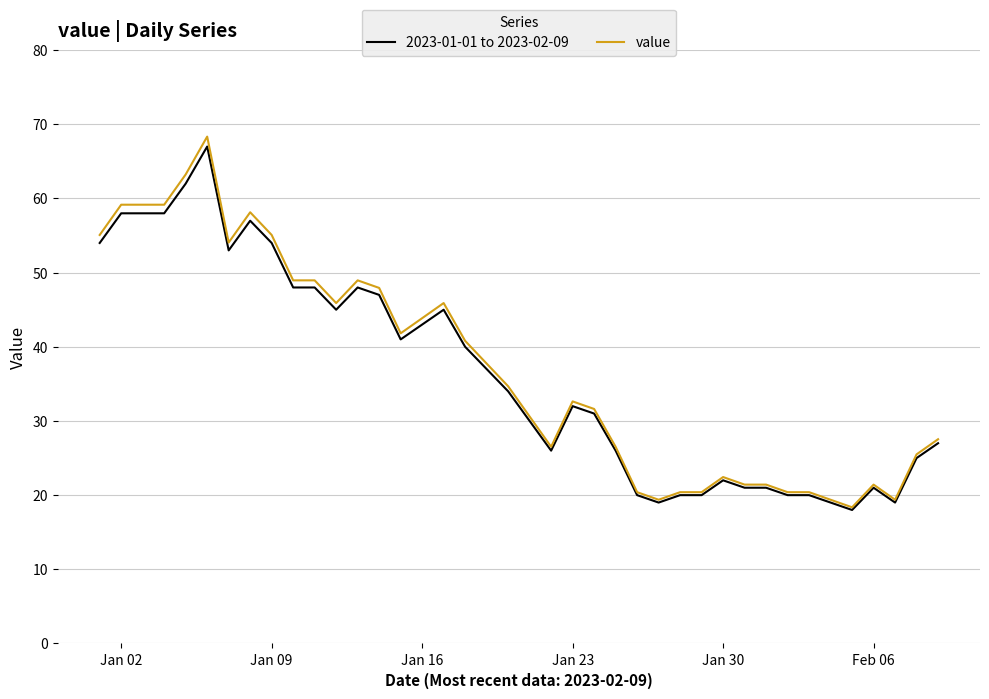

Which series has the largest total across all categories?

value